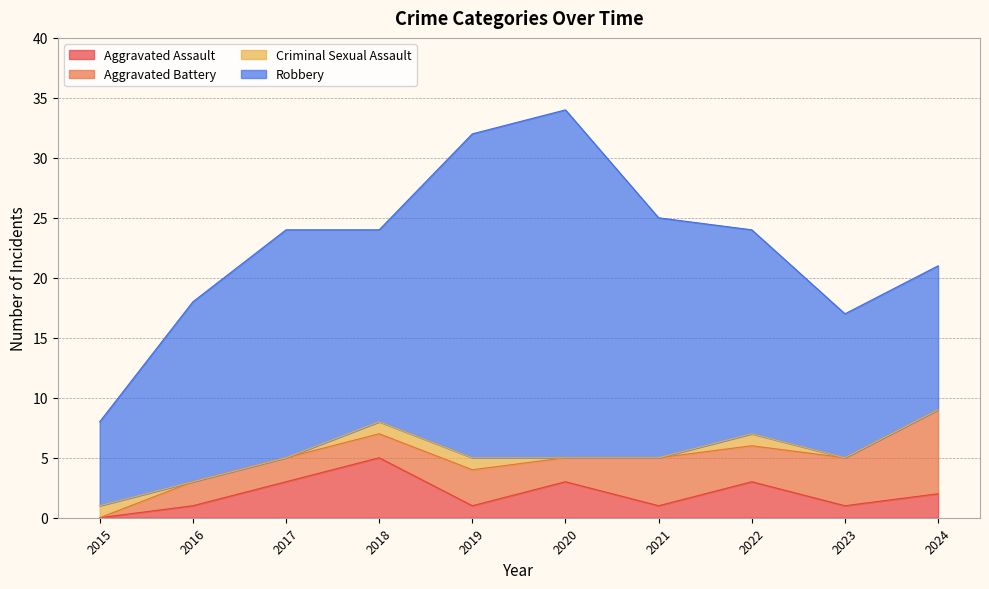

How many data points in Total are less than 24?

4